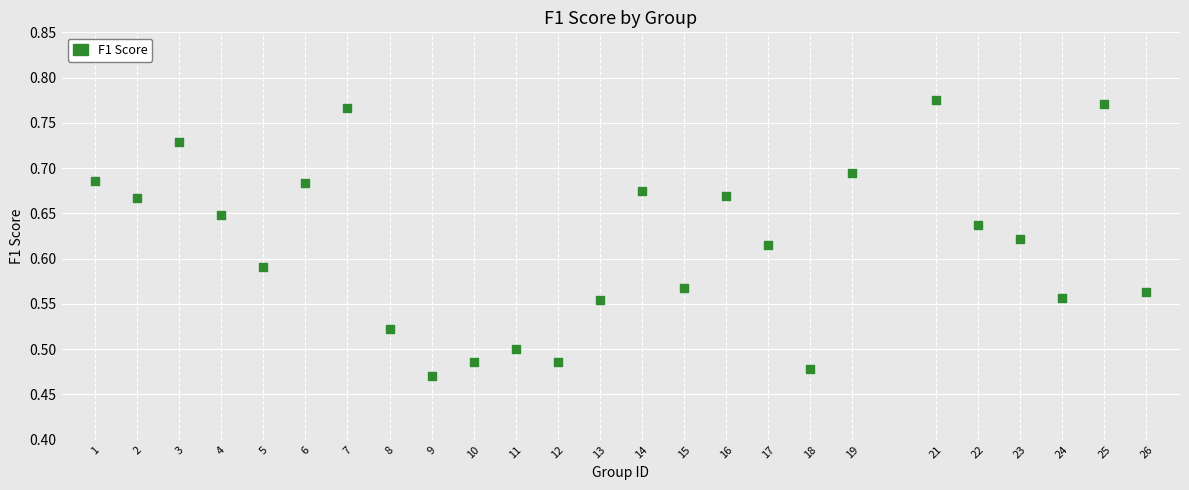

What is the range of Y values (max minus min)?

0.3